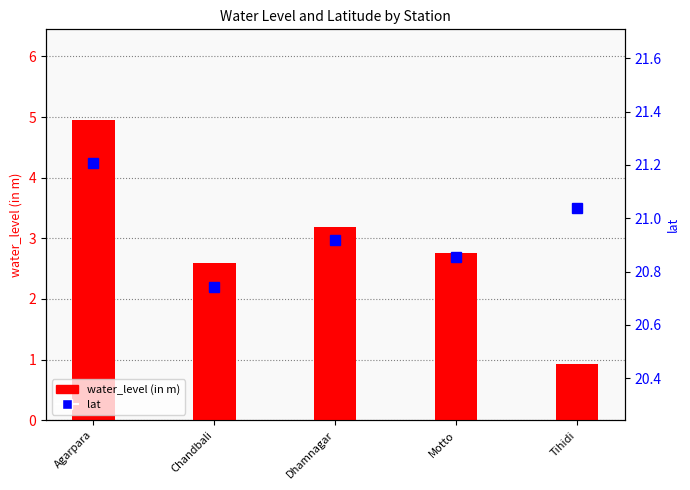

Where does the water_level (in m) series first go above 2?

Agarpara